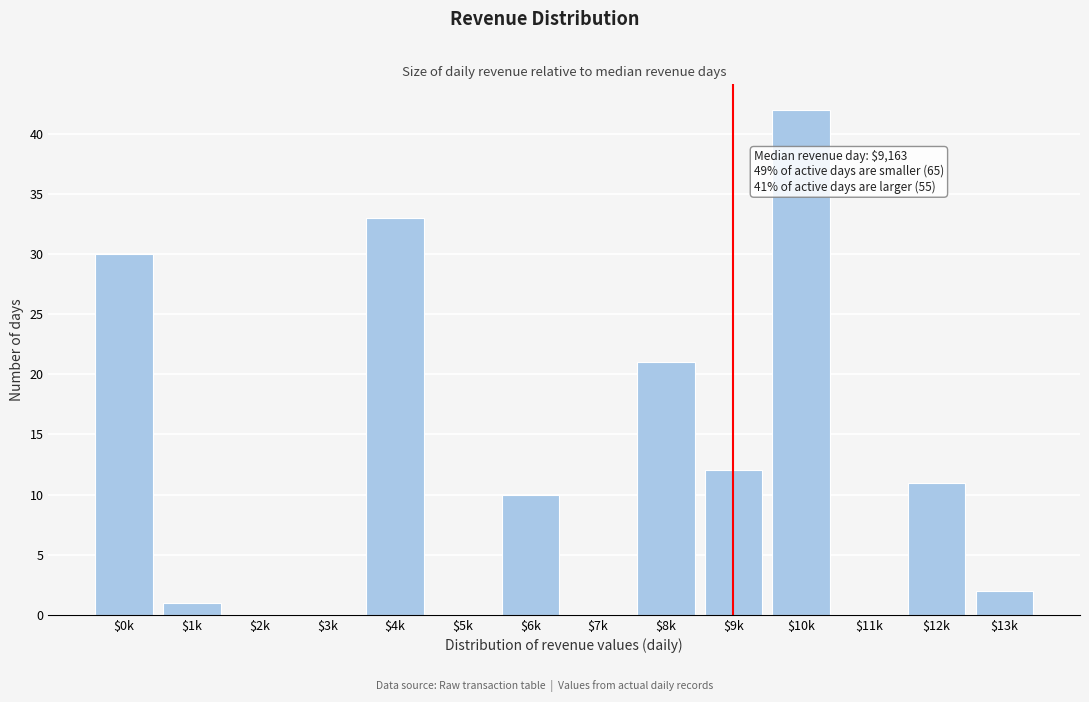

Which label corresponds to the largest value in the chart?

$10k